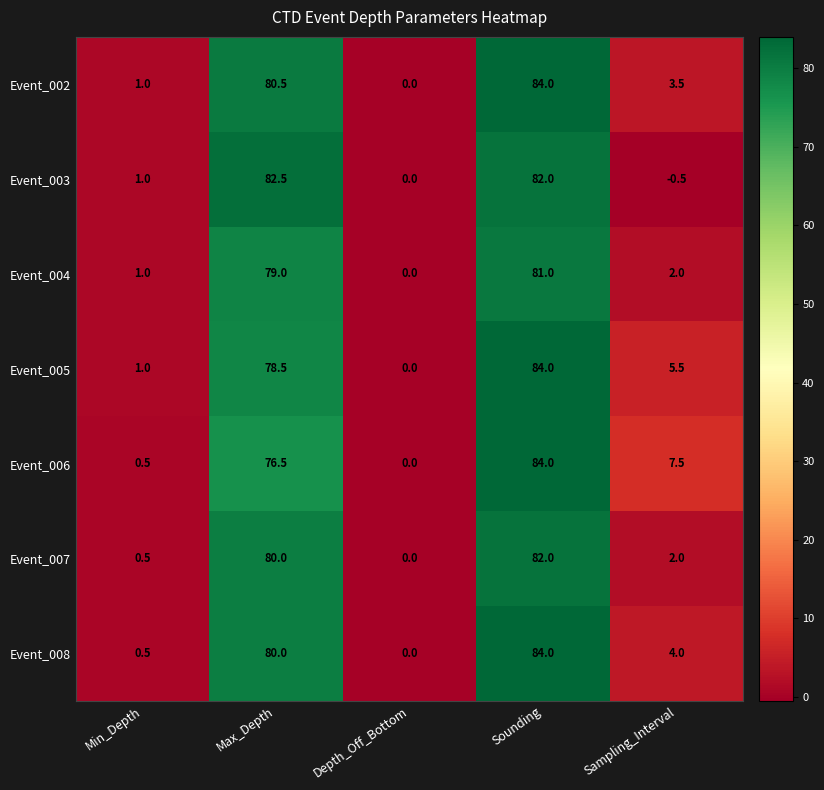

True or false: Event_003 has a value of 138.4 at Max_Depth.

False